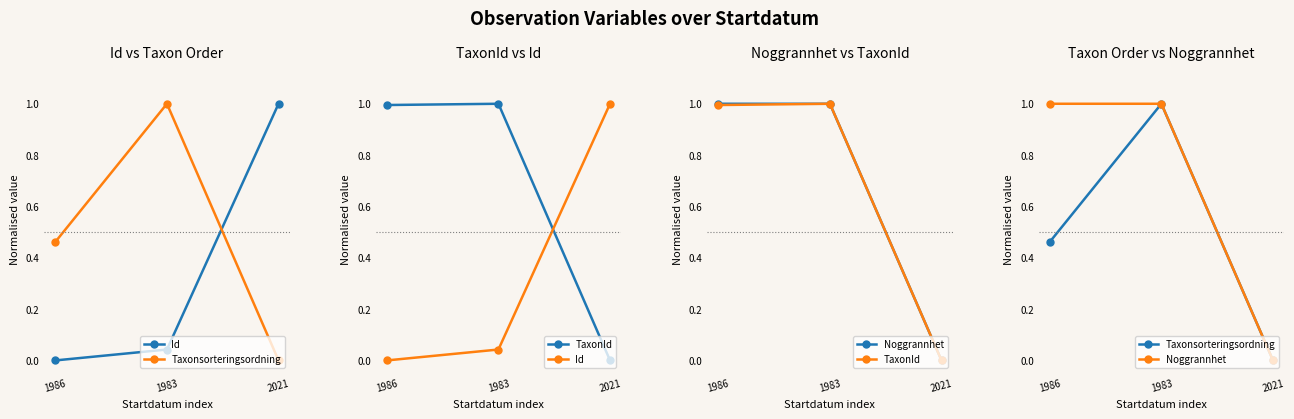

Between 1986 and 1983, which series saw the biggest shift?

Taxonsorteringsordning